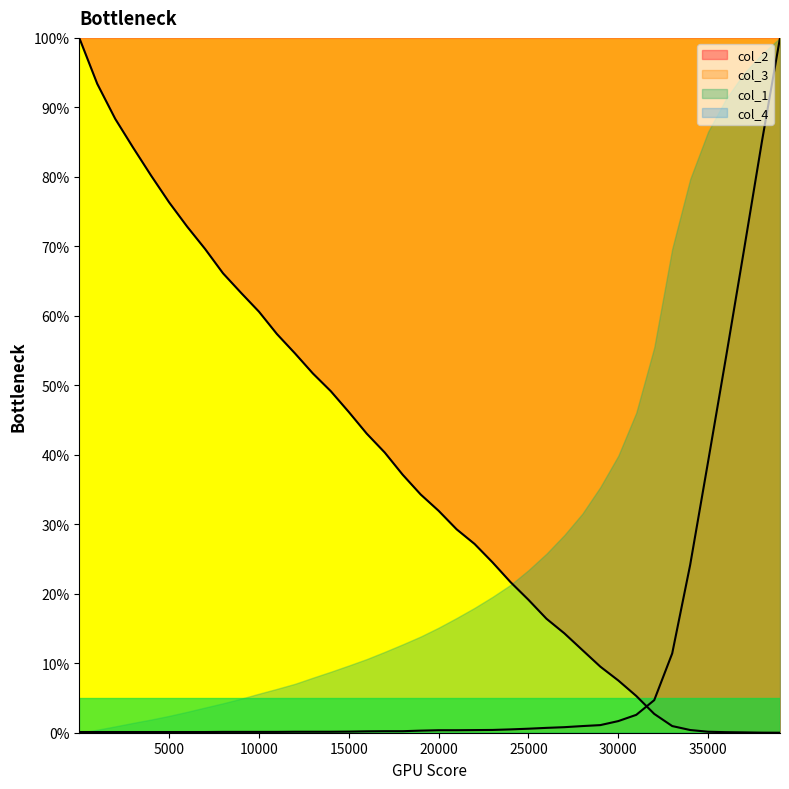

The col_3 series shows 0.2 at 5000. True or false?

False